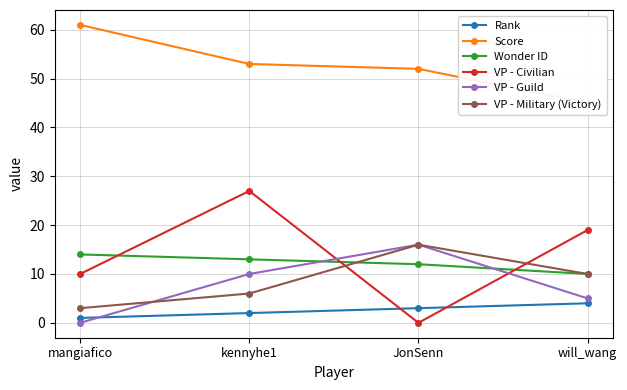

How many VP - Civilian values are between 10 and 27?

3